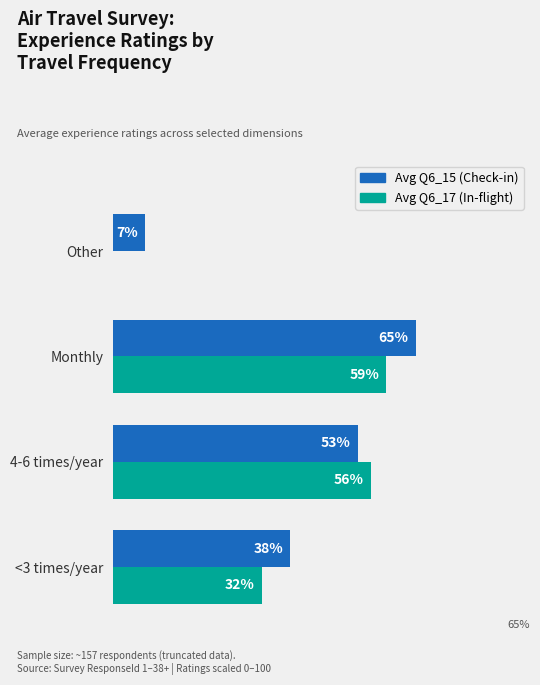

Which series changed the most between <3 times/year and Other?

Avg Q6_17 (In-flight)